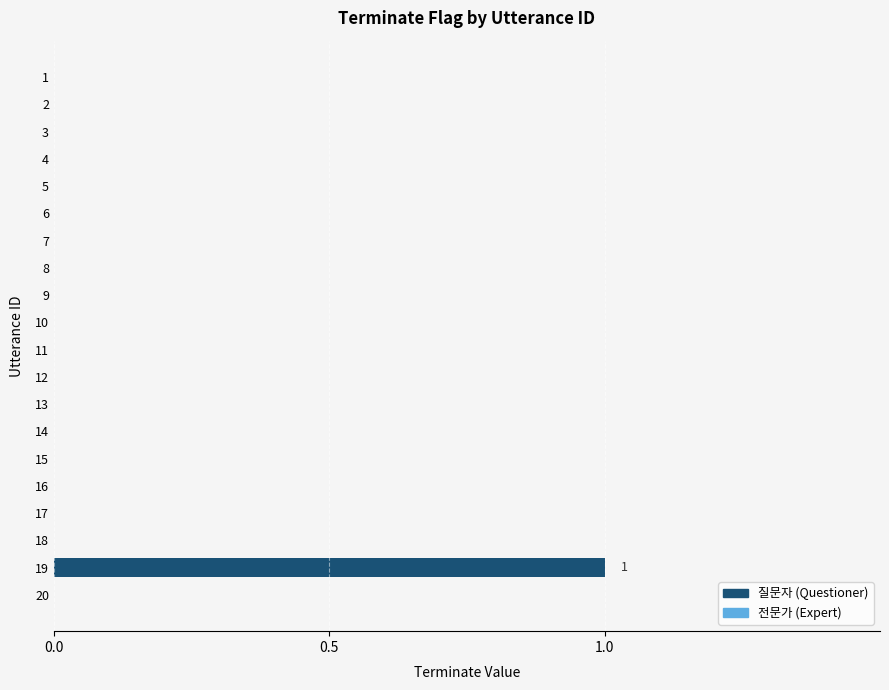

Reading top to bottom, list all the values displayed in this chart.

1=0	2=0	3=0	4=0	5=0	6=0	7=0	8=0	9=0	10=0	11=0	12=0	13=0	14=0	15=0	16=0	17=0	18=0	19=1	20=0